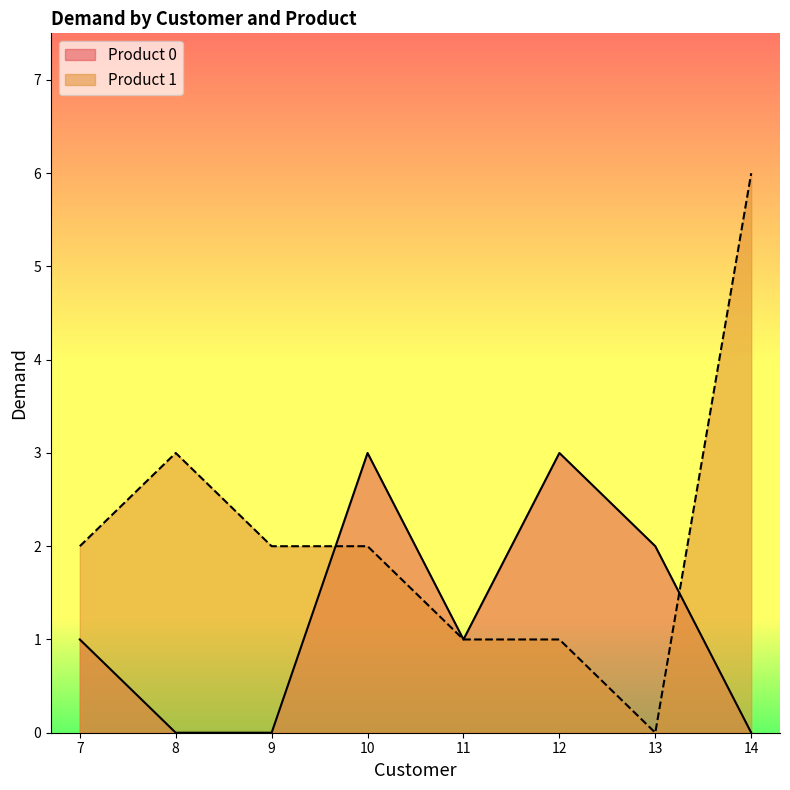

How many values in Product 0 are above zero?

5